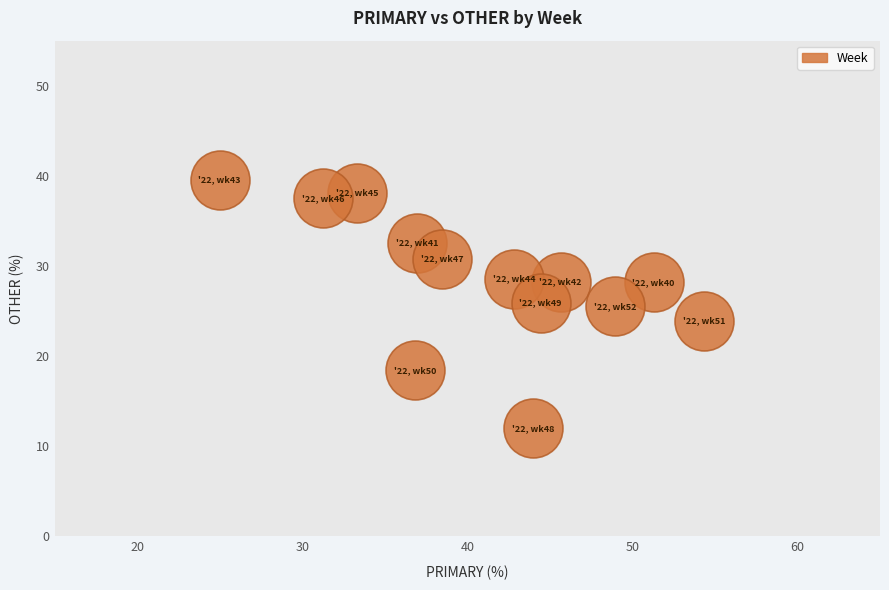

What is the range of X values (max minus min)?

29.3